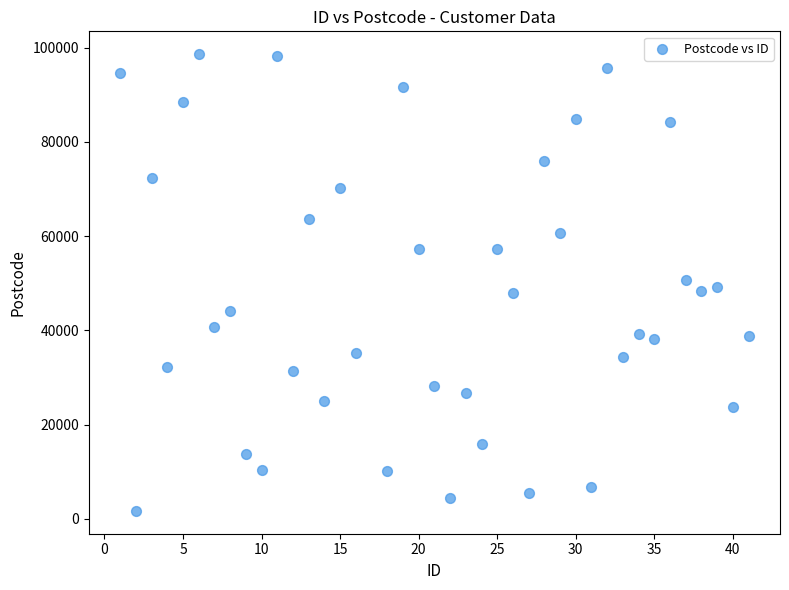

What is the range of Y values (max minus min)?

96906